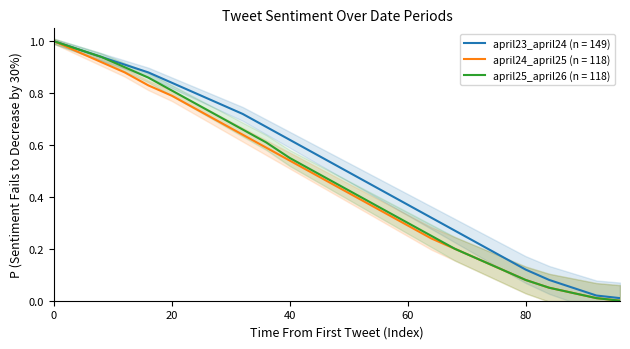

What is the difference between the highest and lowest values at 60?

0.1